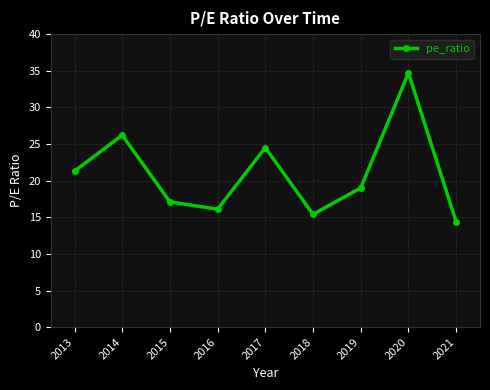

What is the sum of all values?

188.7